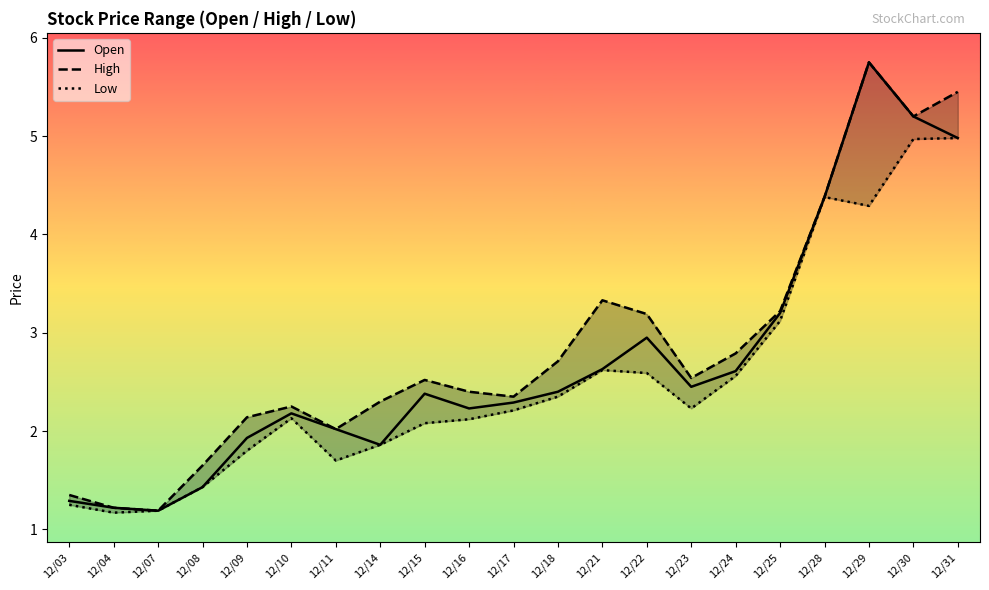

Rank the series by their average value, from highest to lowest.

High, Open, Low